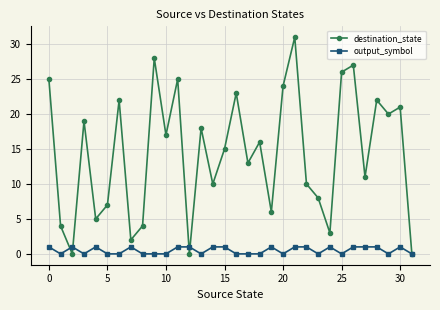

Which series has the widest spread of values?

destination_state